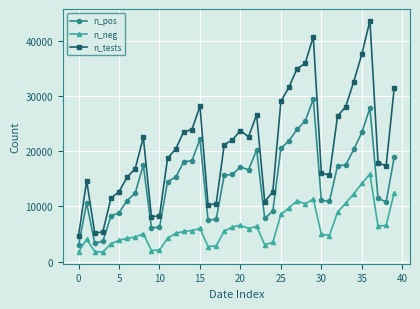

True or false: n_pos and n_tests cross at least once.

False